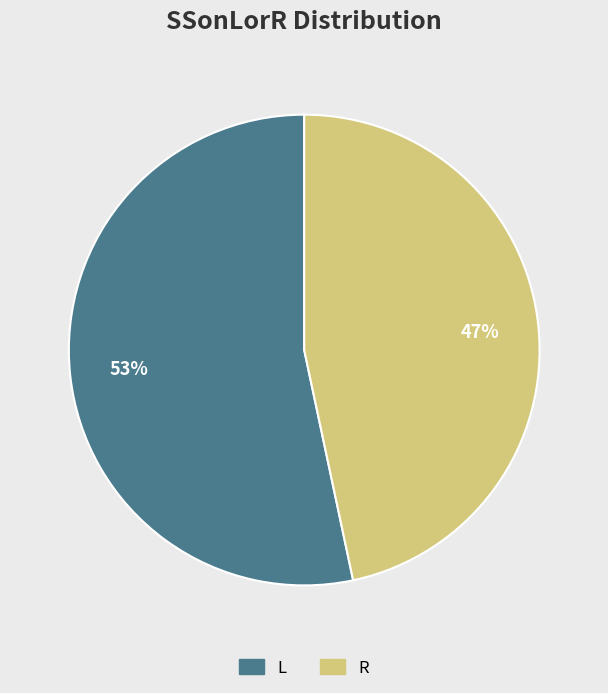

Do L and R together represent more than half of the pie?

Yes